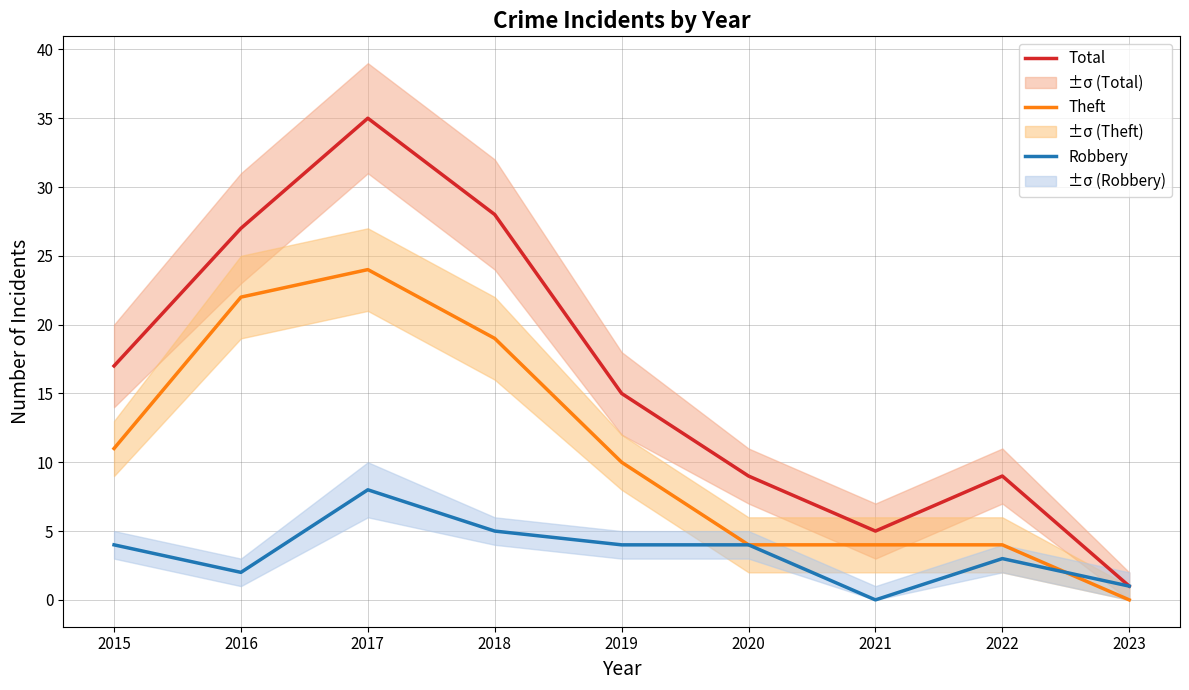

List the series in order of their overall mean, highest first.

Total, Theft, Robbery